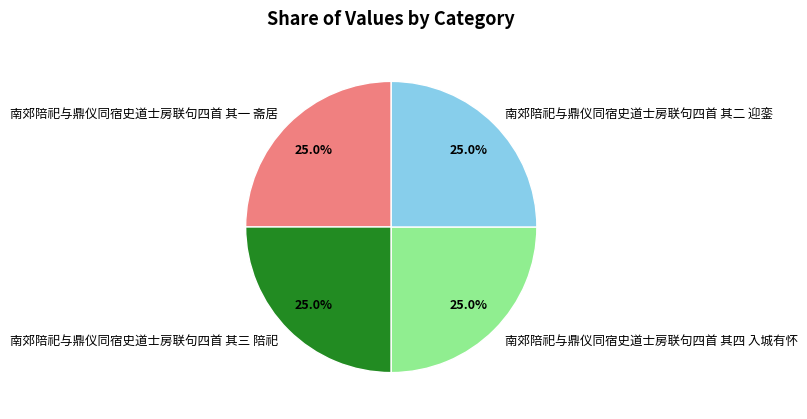

What percentage is the 南郊陪祀与鼎仪同宿史道士房联句四首 其四 入城有怀 slice, to the nearest percent?

25%